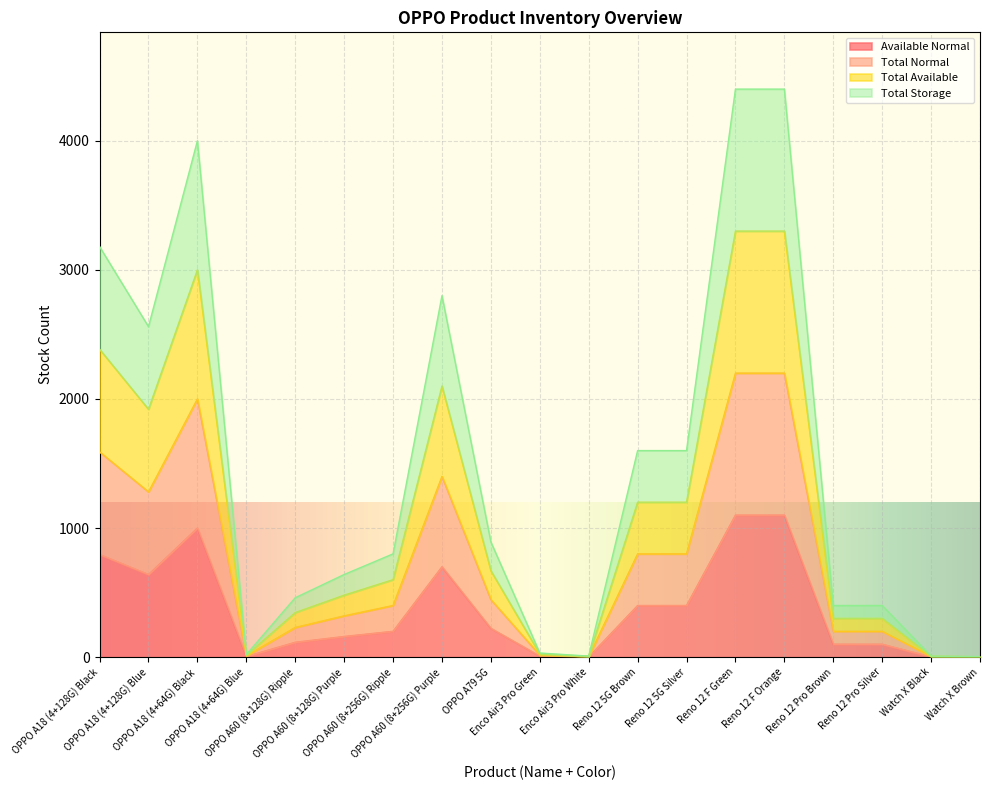

Rank the series by their maximum value, from lowest to highest.

Available Normal, Total Normal, Total Available, Total Storage